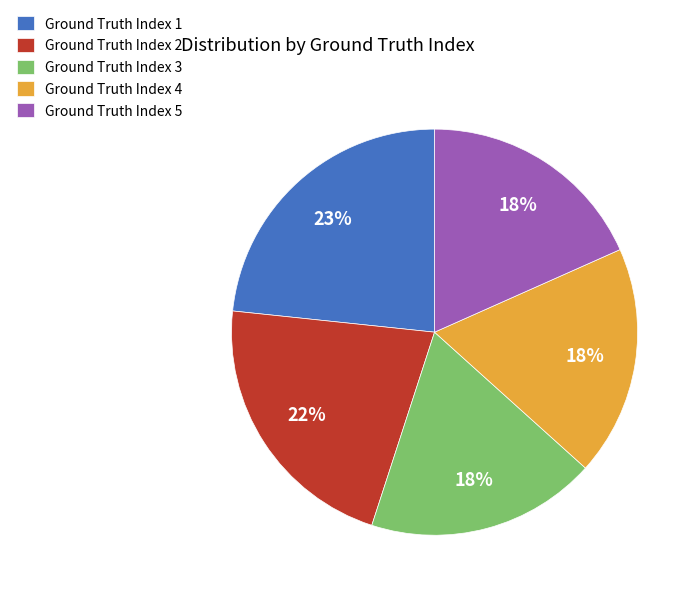

How many segments does this pie chart have?

5